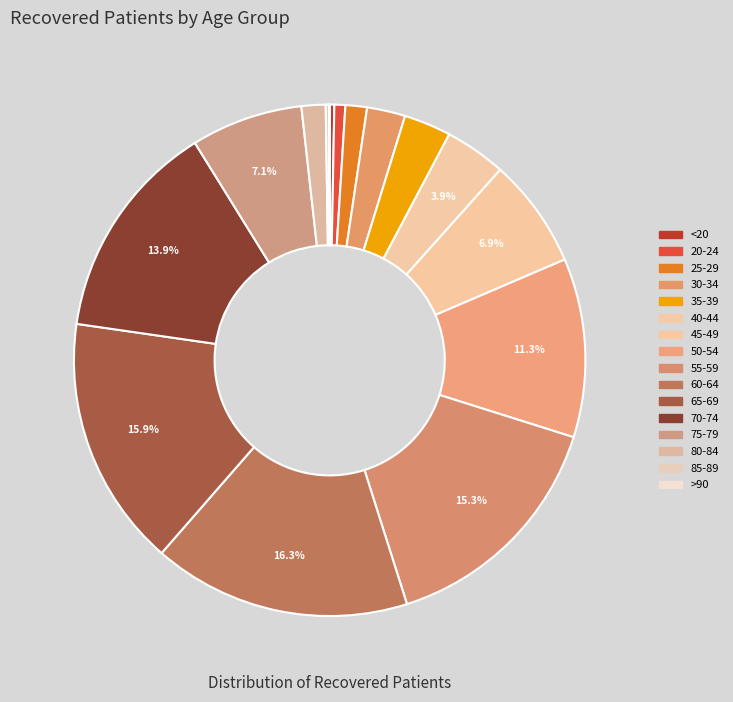

Combined, do 80-84 and >90 account for over 50%?

No